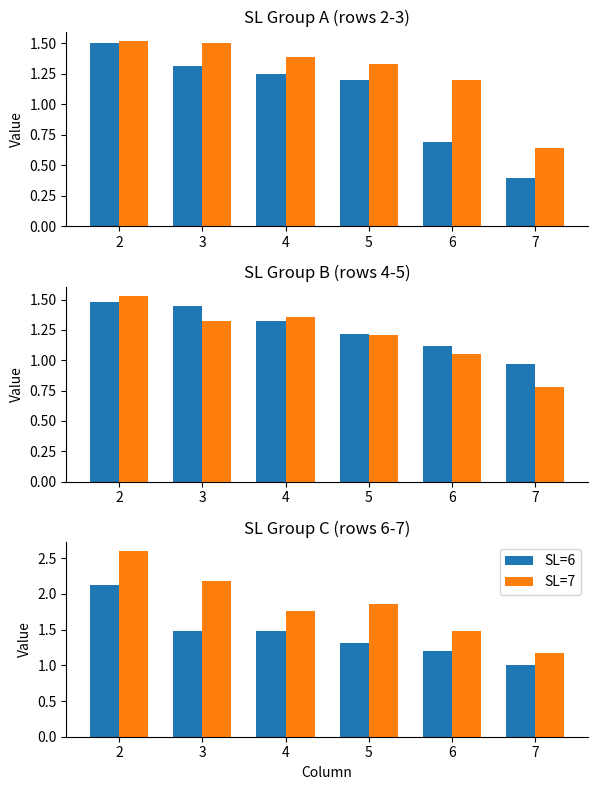

Is it true that SL=7 equals 2.6 at 4?

False